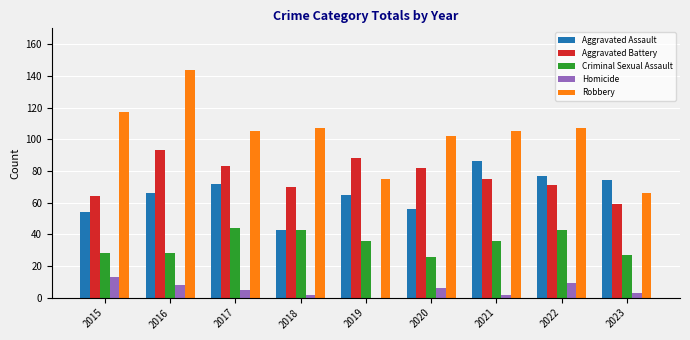

At which category is the sum across all series the highest?

2016